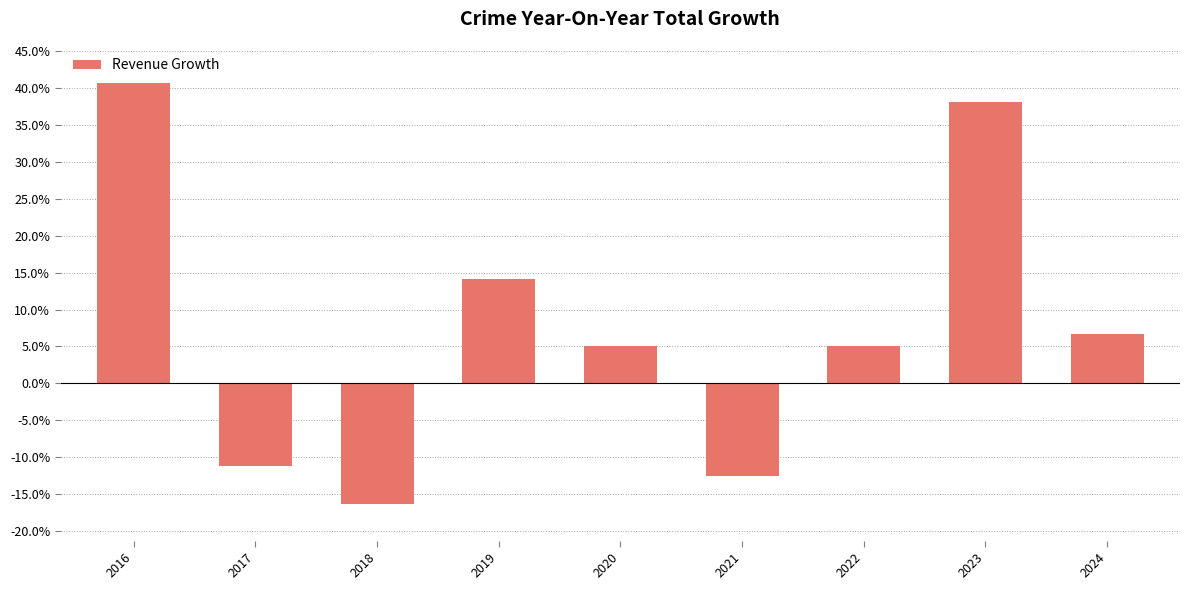

What is the maximum value shown in the chart?

40.7